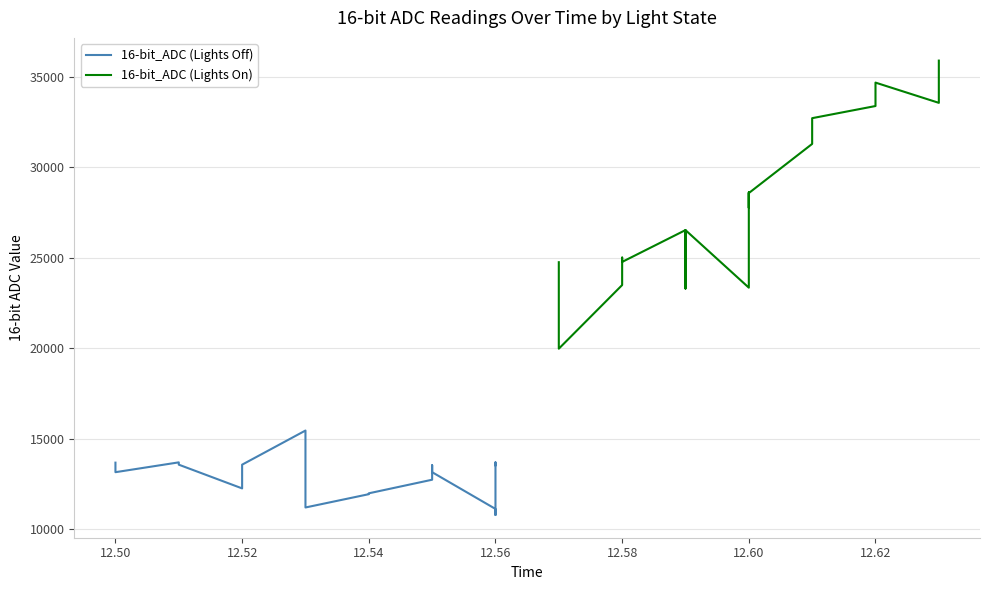

True or false: 16-bit_ADC (Lights Off) has more than 2 points higher than both neighbors.

True